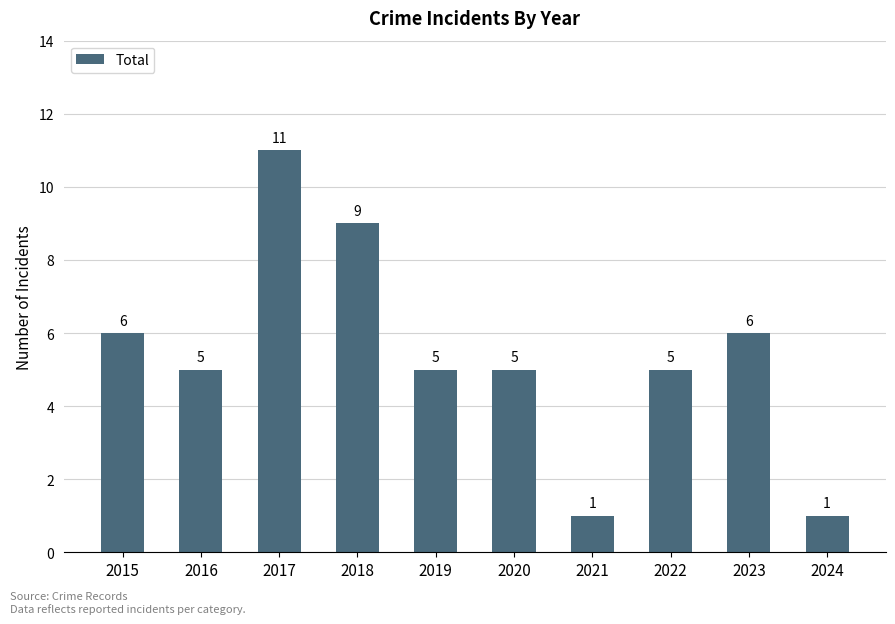

Which label corresponds to the largest value in the chart?

2017